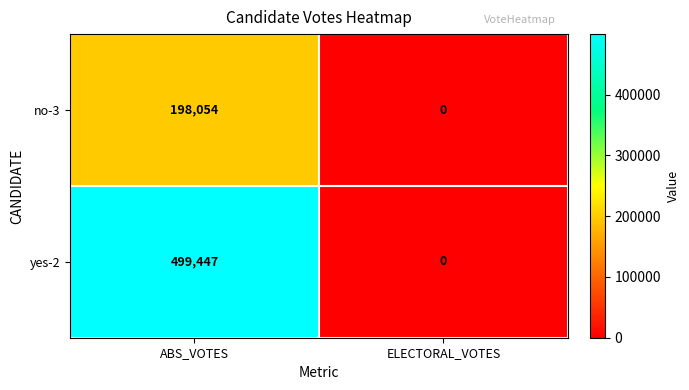

Reading right to left, transcribe all the data shown in this chart.

no-3: 0	198054
yes-2: 0	499447